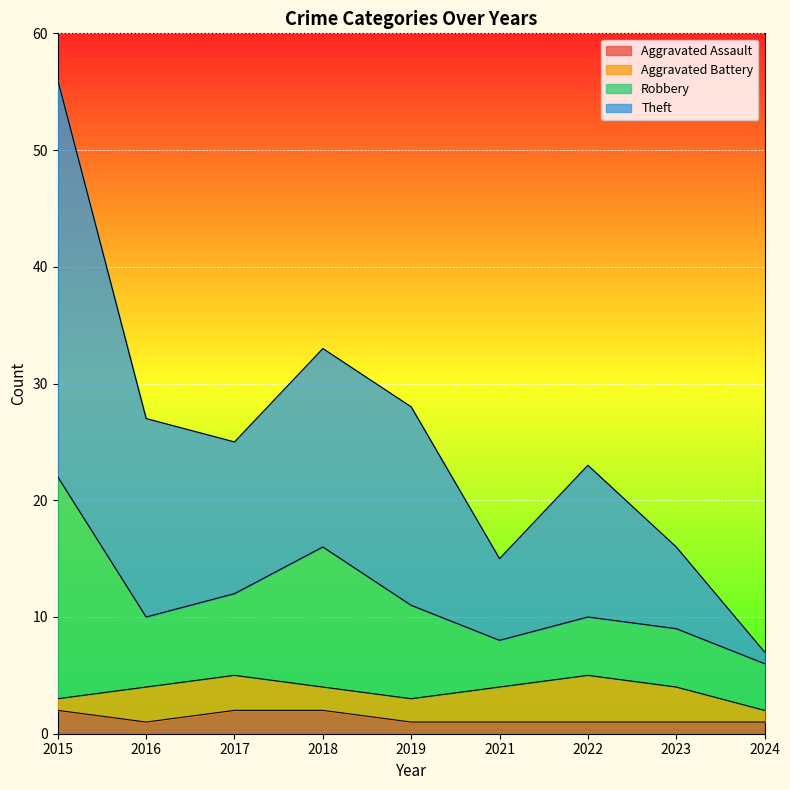

Which label corresponds to the largest value in the chart?

2015